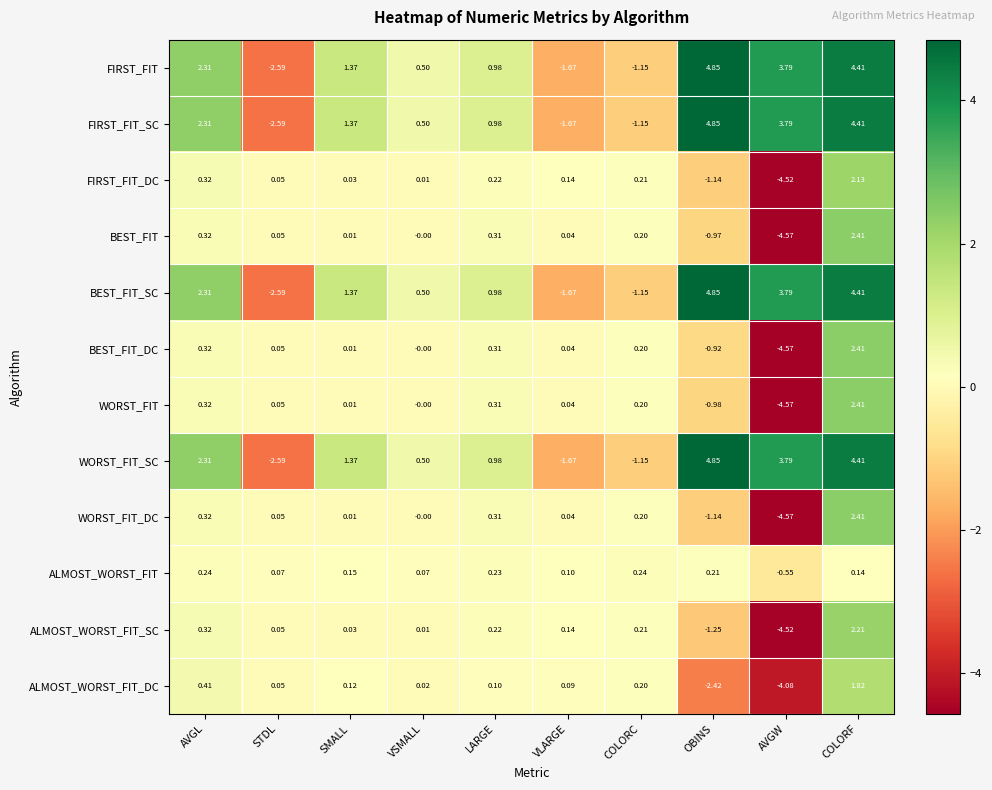

List the labels in order of WORST_FIT_SC value, largest first.

OBINS, COLORF, AVGW, AVGL, SMALL, LARGE, VSMALL, COLORC, VLARGE, STDL